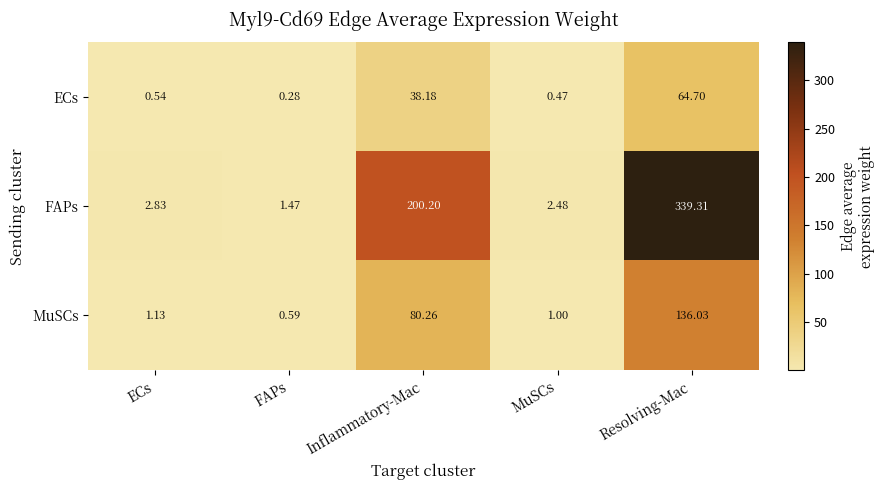

Which series has the largest total across all categories?

FAPs